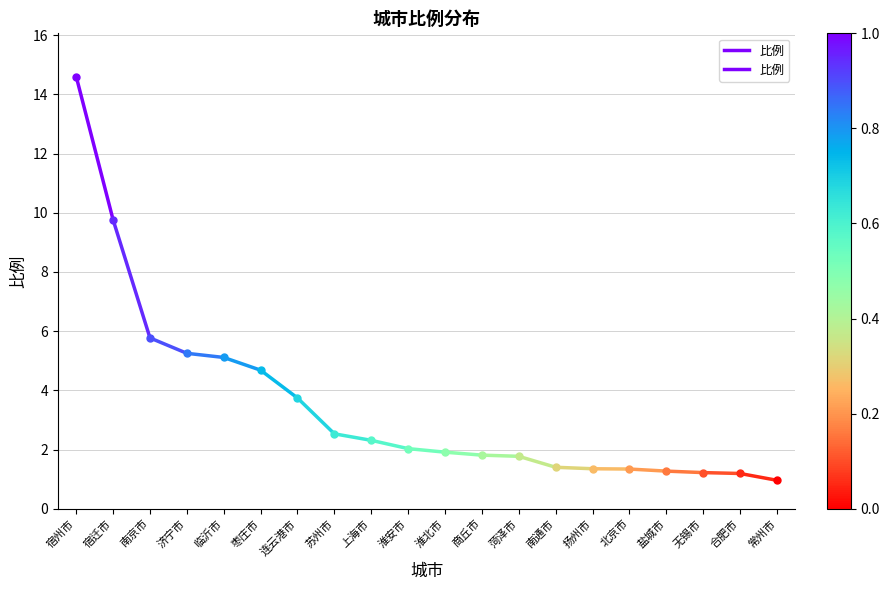

What is the change in value from 宿州市 to 宿迁市?

-4.8